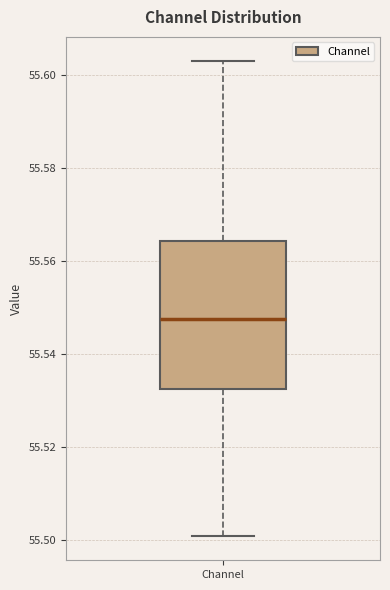

Transcribe this box plot: give where the median line is, the range the box spans, and where the two whiskers end, as read against the y-axis. The values are not printed on the chart, so give them approximately, as read against the axis.

median 55.548, box 55.532 to 55.564, whiskers 55.500 to 55.604